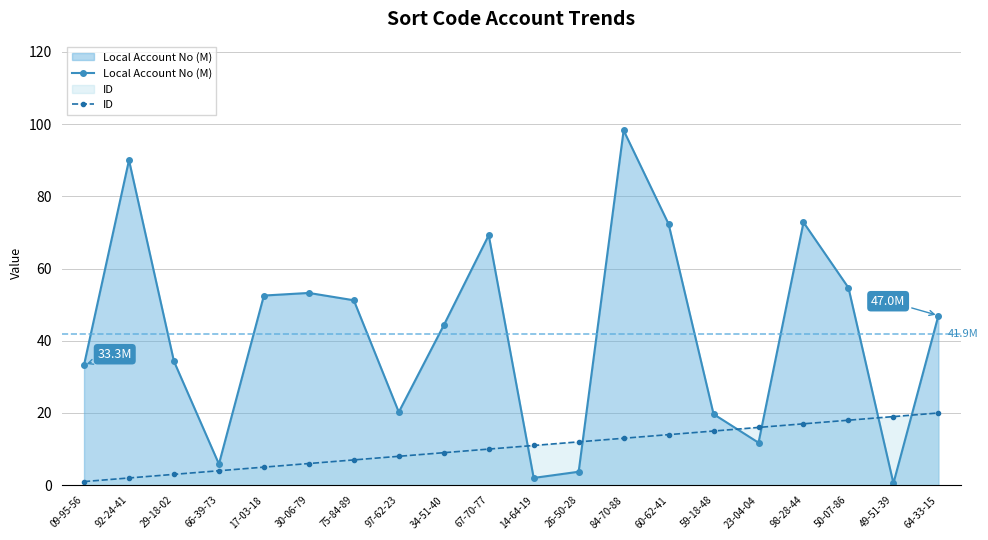

Where is Local Account No (M) nearest to the value 49?

64-33-15